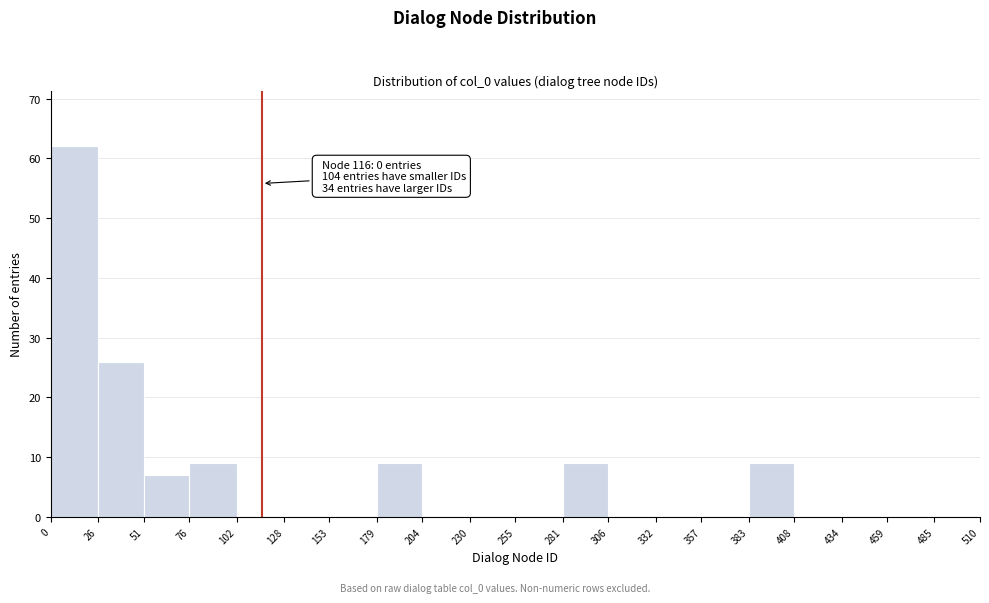

Over which range of the x-axis is the bar tallest?

0 to 26